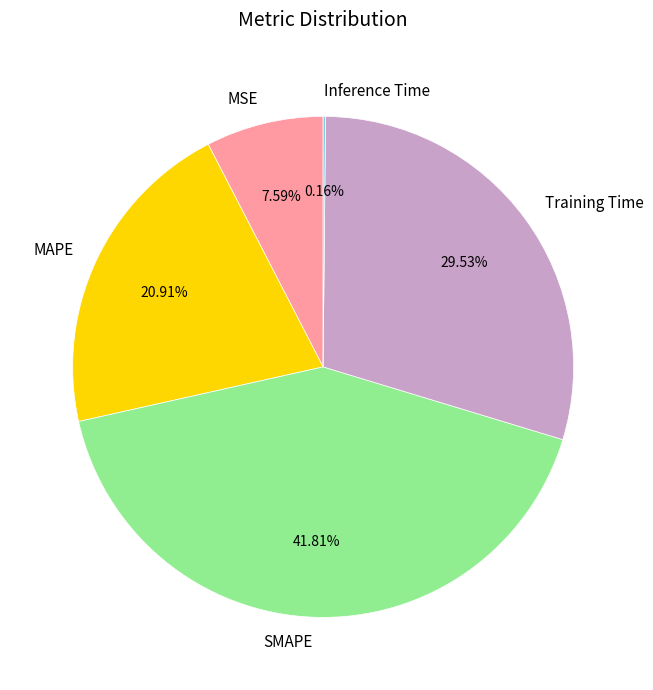

Is there any slice that represents more than half of the pie?

No